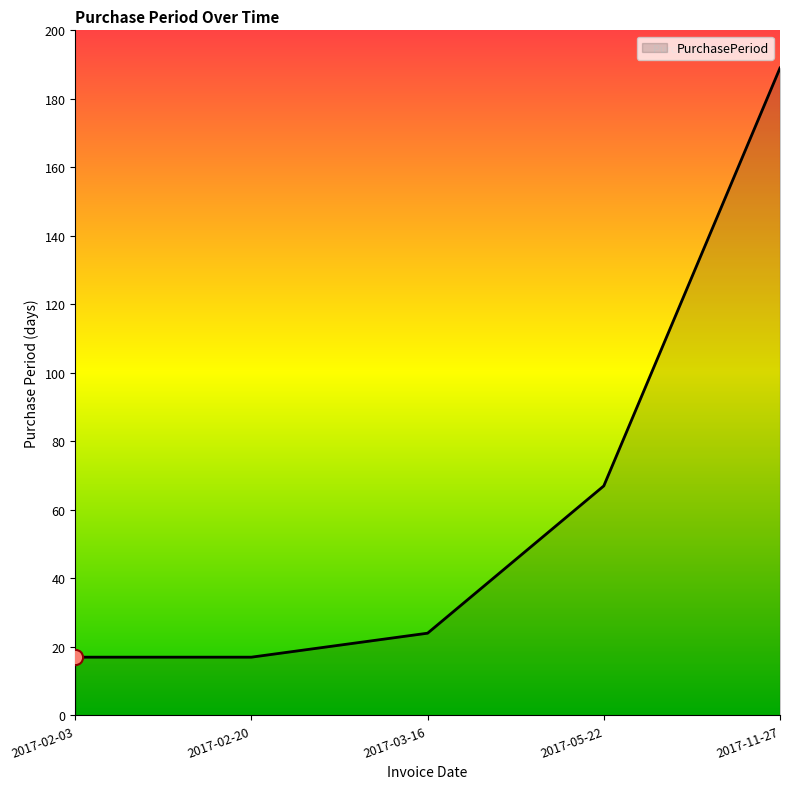

What is the change in value from 2017-02-03 to 2017-03-16?

+7